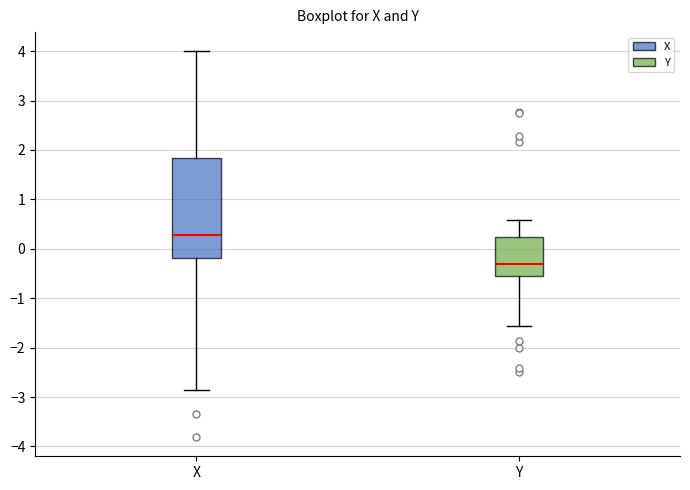

Reading left to right, transcribe this box plot: for each box, give where its median line is, the range the box spans, and where its two whiskers end, as read against the y-axis. The values are not printed on the chart, so give them approximately, as read against the axis.

X: median 0.3, box -0.2 to 1.8, whiskers -2.8 to 4.0
Y: median -0.3, box -0.6 to 0.2, whiskers -1.6 to 0.6